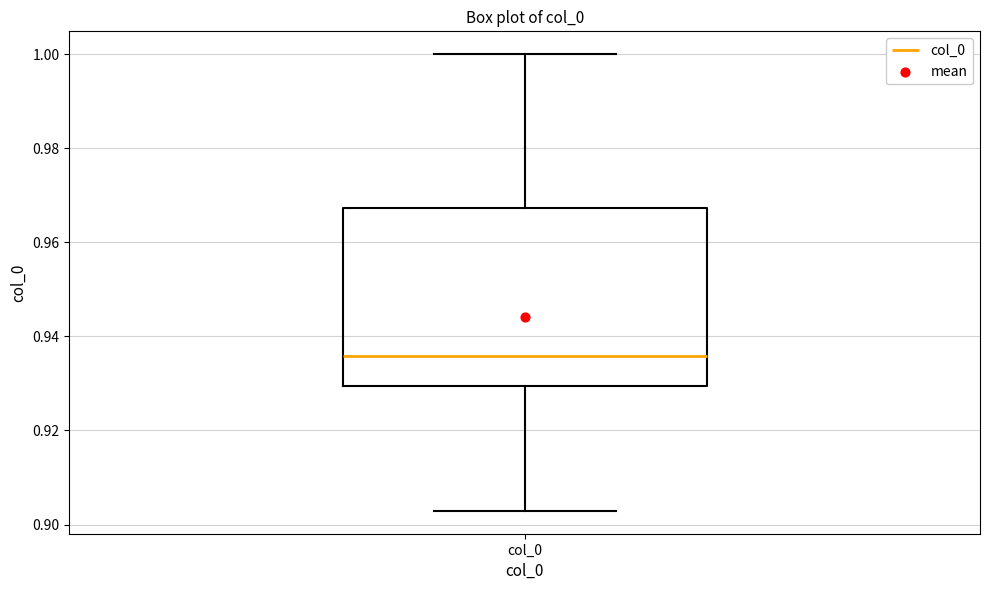

Where is the upper edge of the box for col_0 on the y-axis? The values are not printed on the chart, so give them approximately, as read against the axis.

0.968